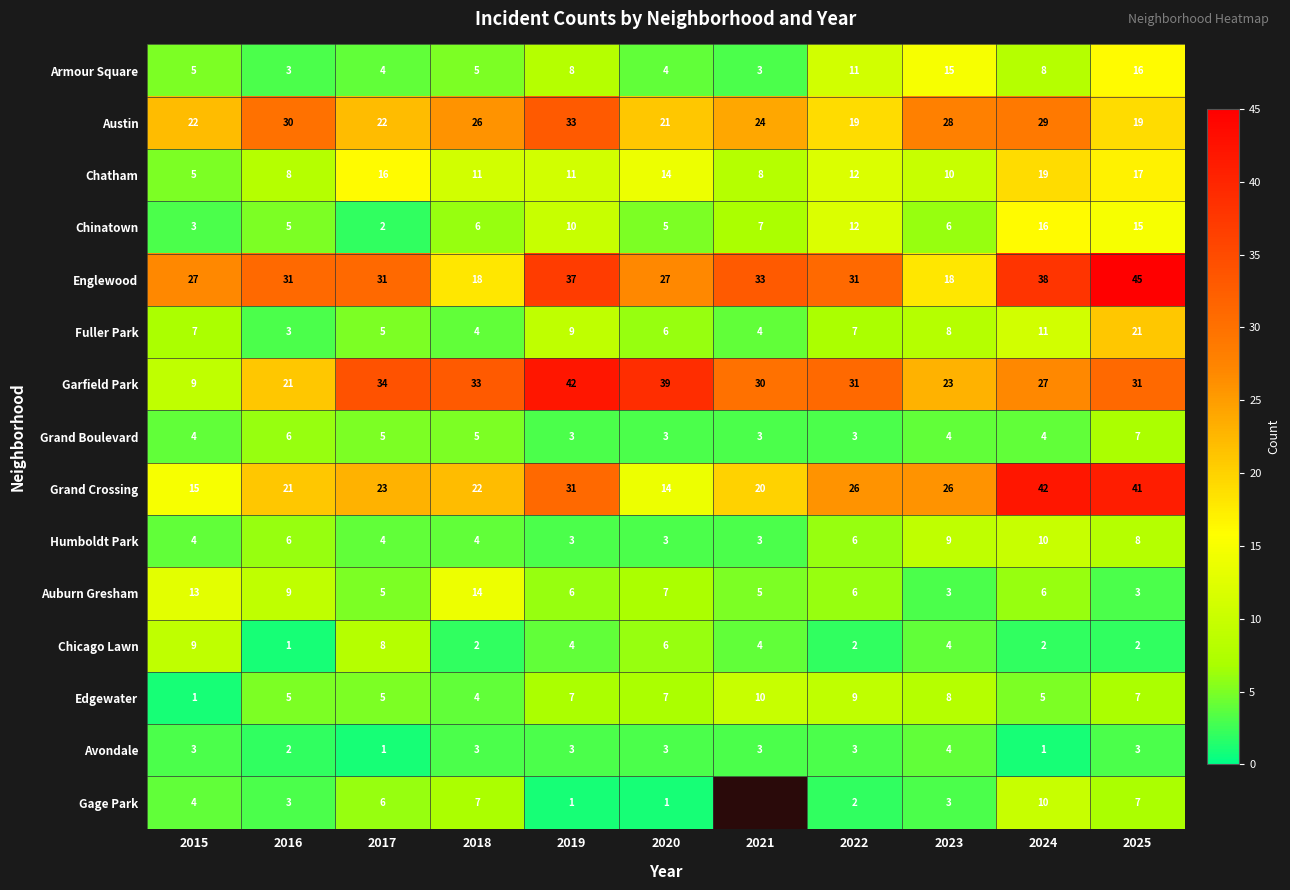

Which has a higher value, 2015 or 2018?

2015